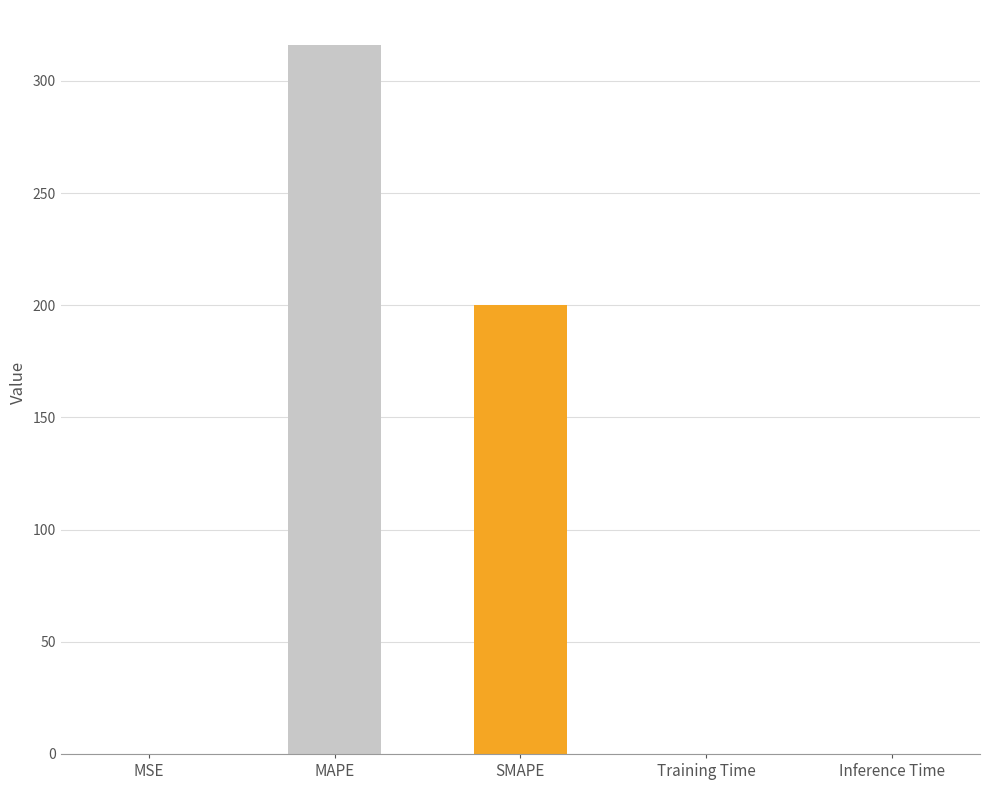

How many distinct data groups are displayed?

1